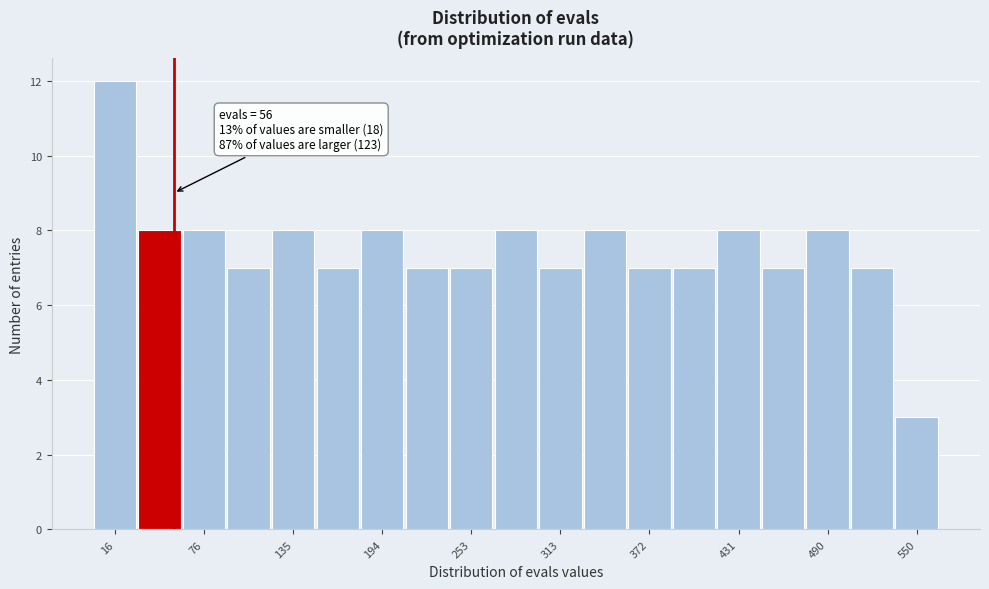

Around what value on the x-axis is the tallest bar? Give the approximate position of its centre, as read against the axis.

20